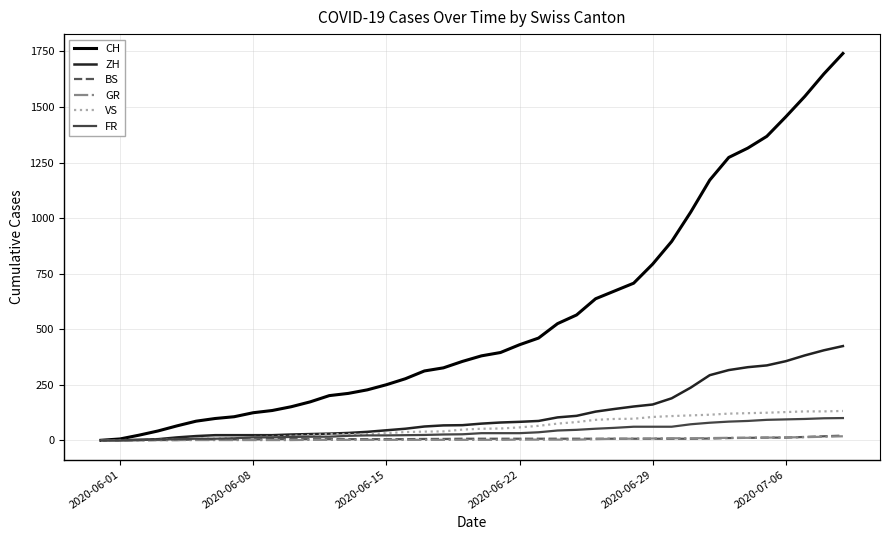

Which series has the largest total across all categories?

CH